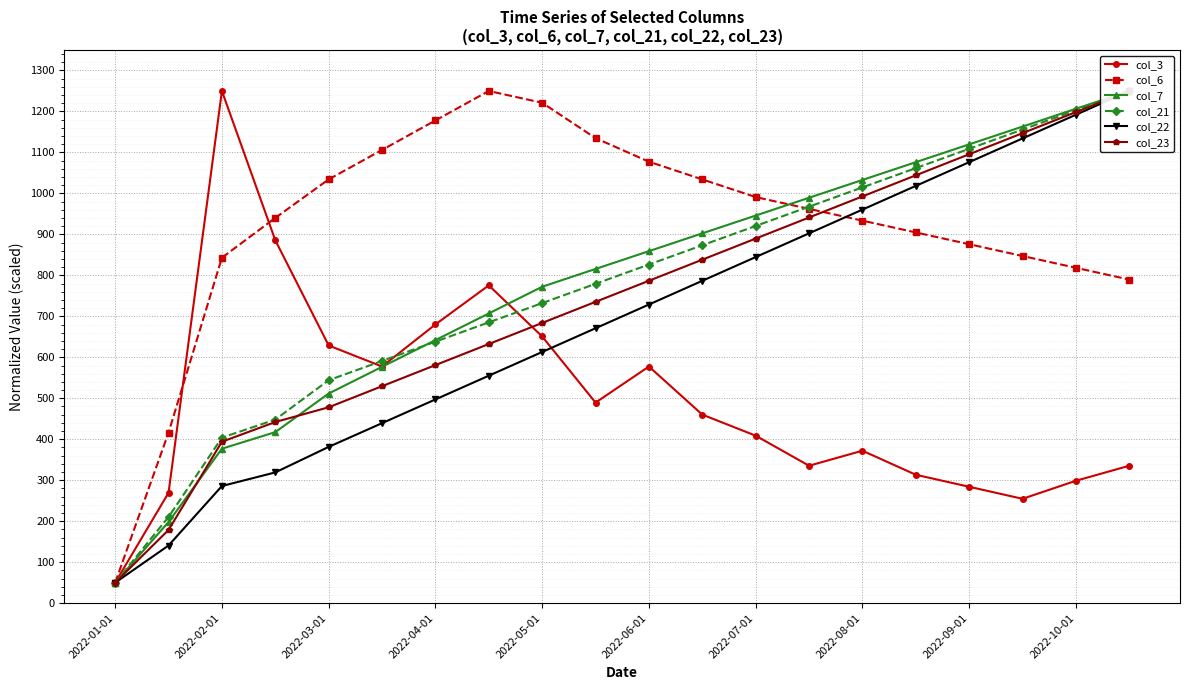

The col_3 series shows 628.9 at 2022-03-01. True or false?

True